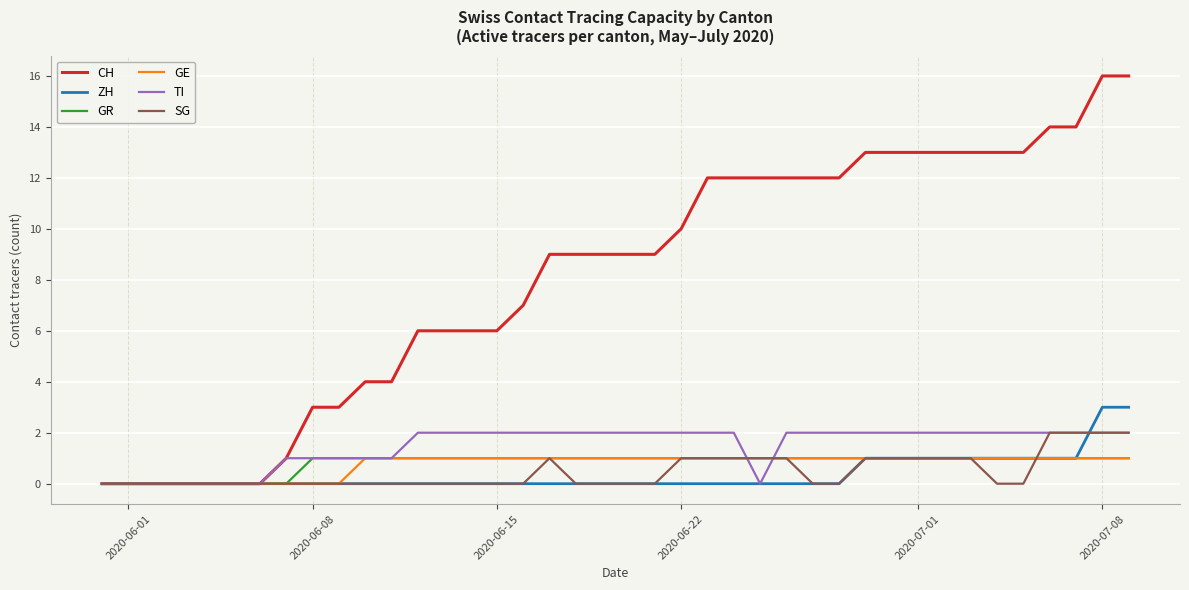

Reading left to right, extract all data points from this chart.

CH: 0	0	0	0	0	0	0	1	3	3	4	4	6	6	6	6	7	9	9	9	9	9	10	12	12	12	12	12	12	13	13	13	13	13	13	13	14	14	16	16
ZH: 0	0	0	0	0	0	0	0	0	0	0	0	0	0	0	0	0	0	0	0	0	0	0	0	0	0	0	0	0	1	1	1	1	1	1	1	1	1	3	3
GR: 0	0	0	0	0	0	0	0	1	1	1	1	1	1	1	1	1	1	1	1	1	1	1	1	1	1	1	1	1	1	1	1	1	1	1	1	1	1	1	1
GE: 0	0	0	0	0	0	0	0	0	0	1	1	1	1	1	1	1	1	1	1	1	1	1	1	1	1	1	1	1	1	1	1	1	1	1	1	1	1	1	1
TI: 0	0	0	0	0	0	0	1	1	1	1	1	2	2	2	2	2	2	2	2	2	2	2	2	2	0	2	2	2	2	2	2	2	2	2	2	2	2	2	2
SG: 0	0	0	0	0	0	0	0	0	0	0	0	0	0	0	0	0	1	0	0	0	0	1	1	1	1	1	0	0	1	1	1	1	1	0	0	2	2	2	2